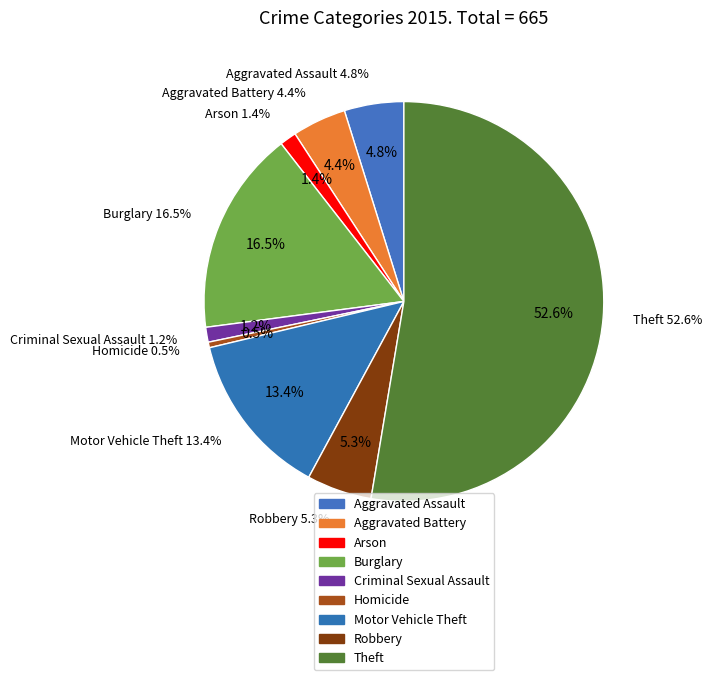

Does Criminal Sexual Assault represent more than half of the total?

No